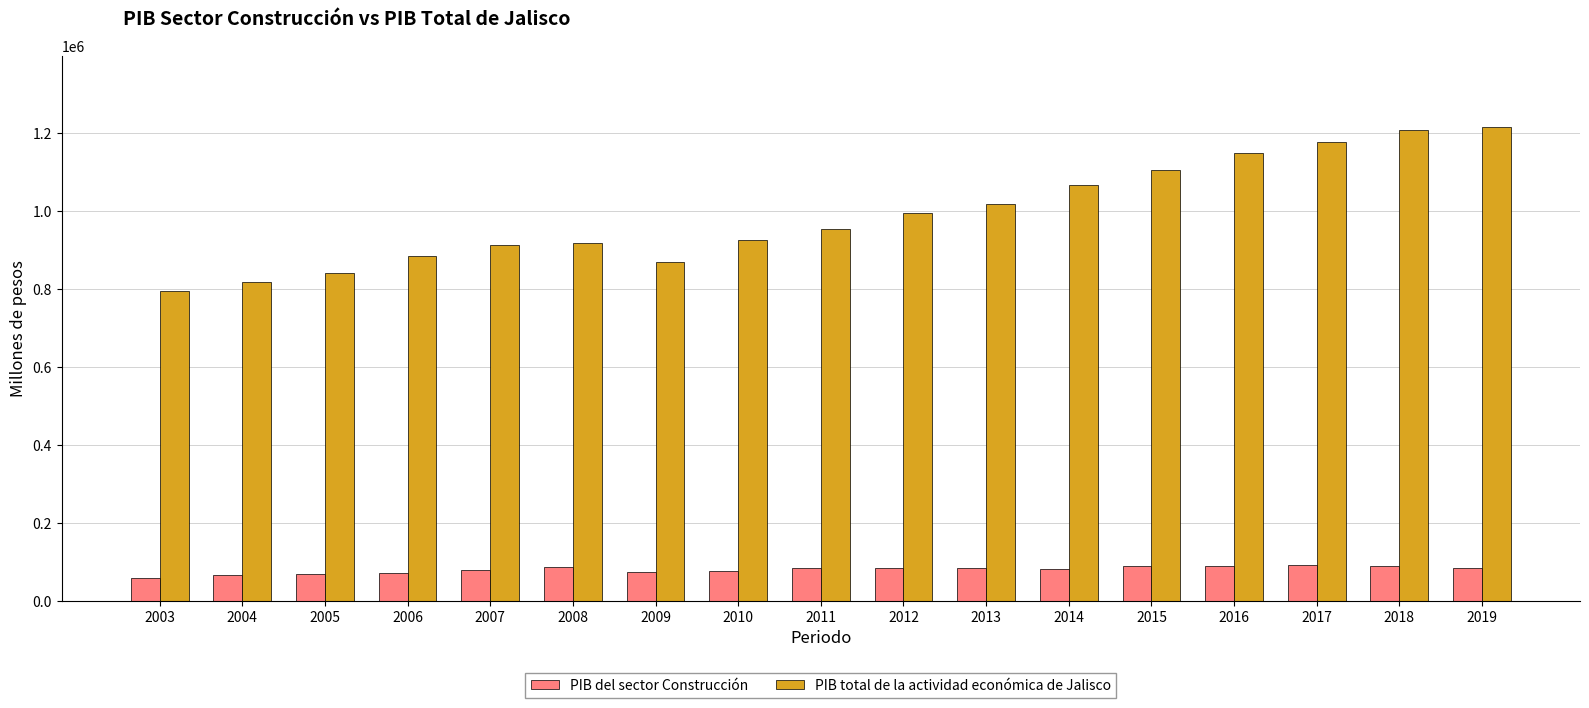

How many categories are shown in the chart?

17